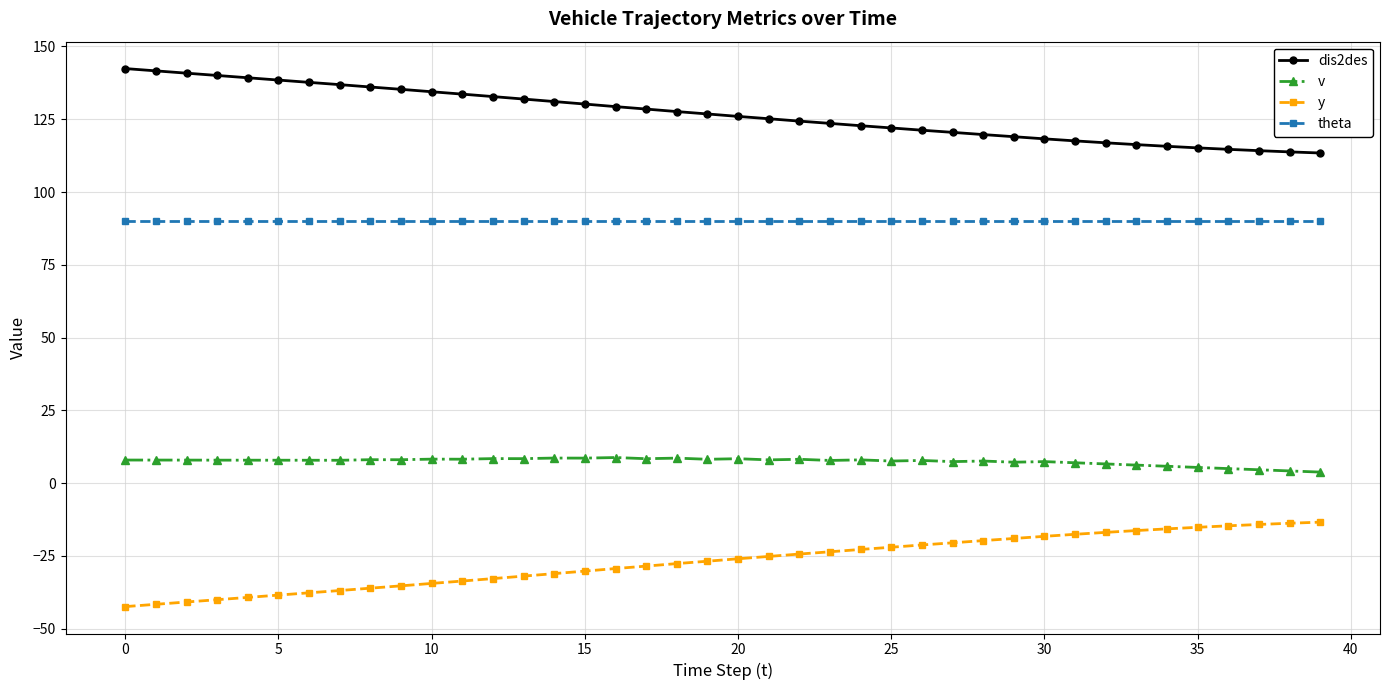

What is the maximum value for v?

8.8